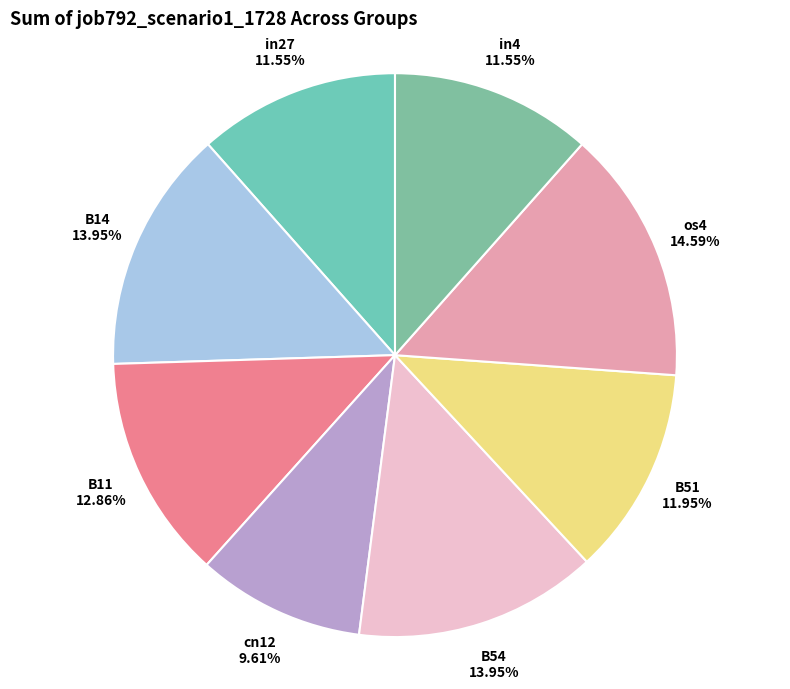

The B14 slice represents 14% of the pie. True or false?

True